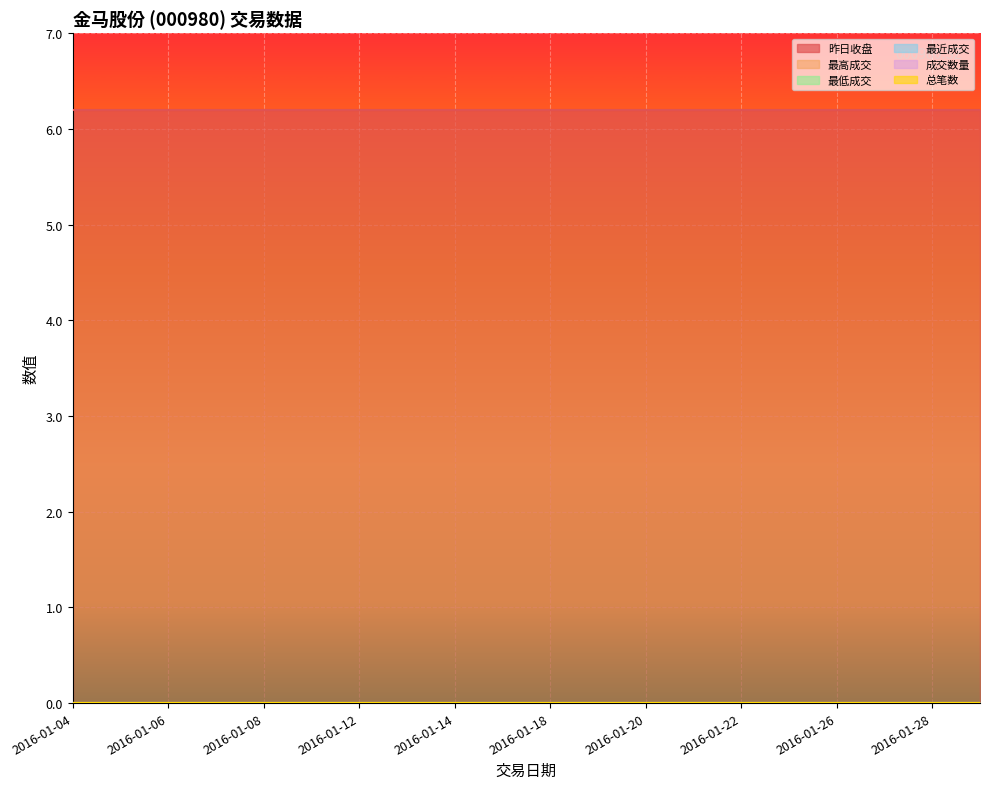

At which label is 昨日收盘 closest to 6?

2016-01-04